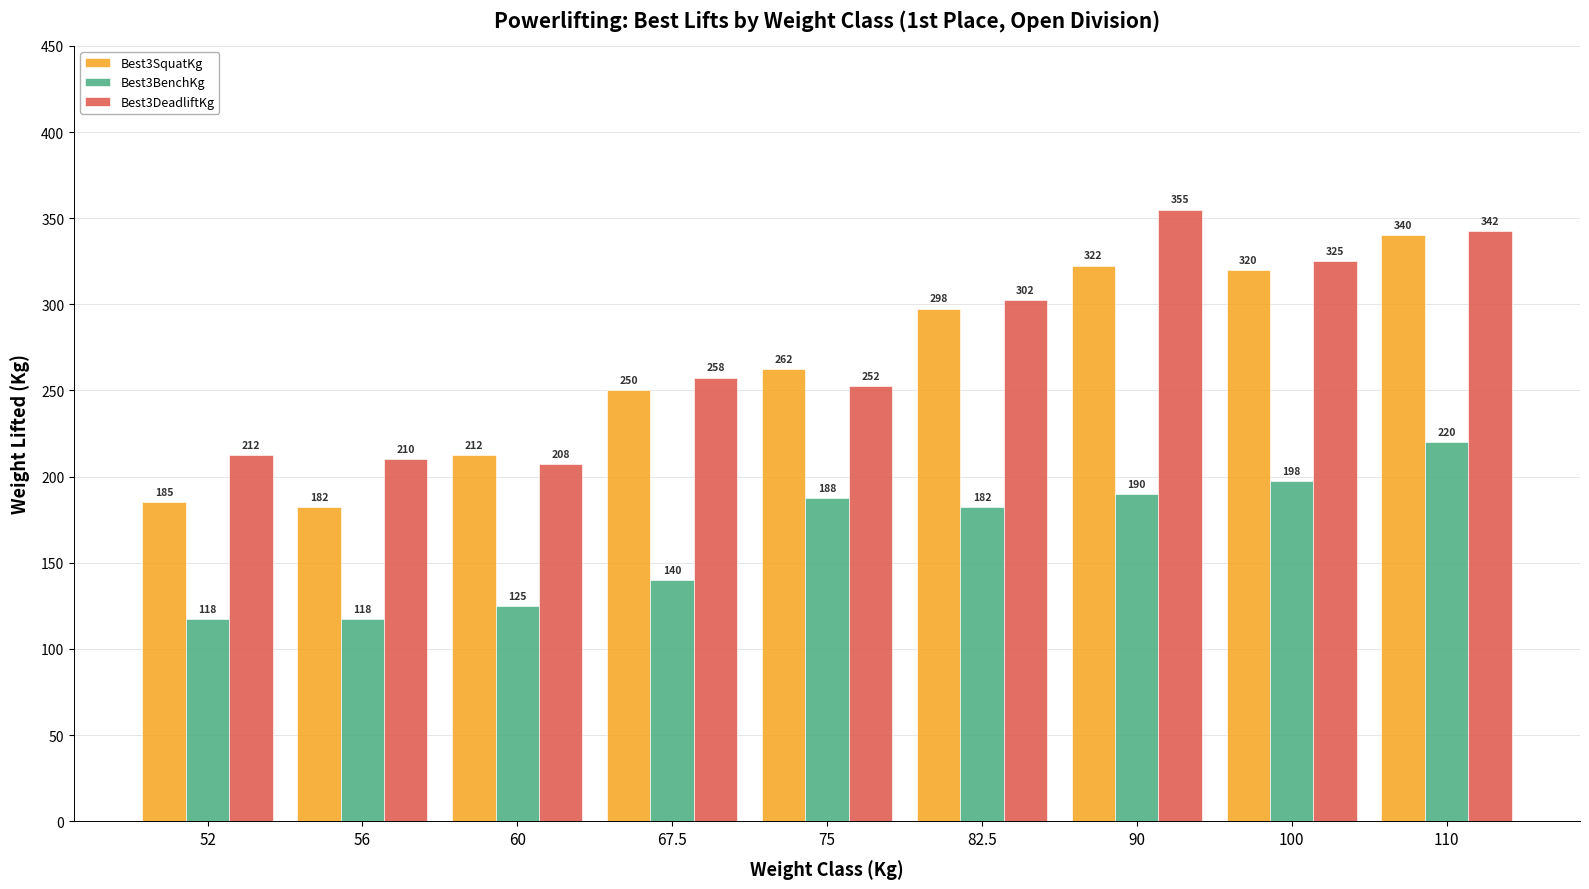

How many groups of bars are there?

9